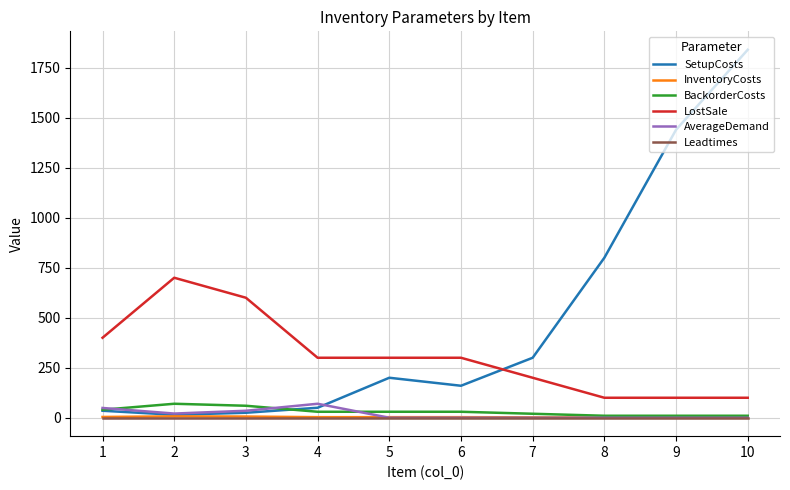

True or false: BackorderCosts and LostSale cross at least once.

False